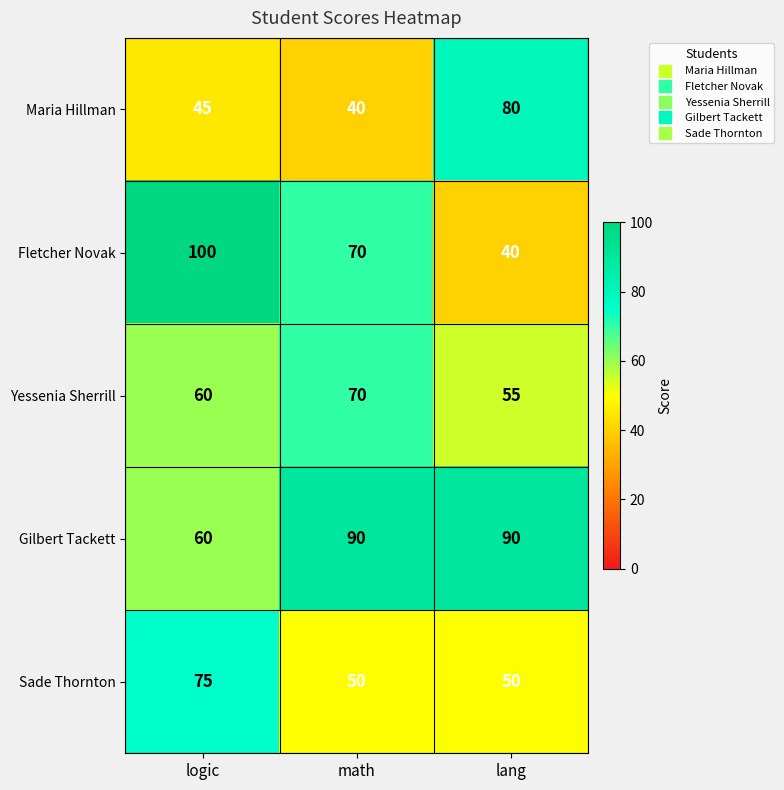

Which series has the largest total across all categories?

Gilbert Tackett